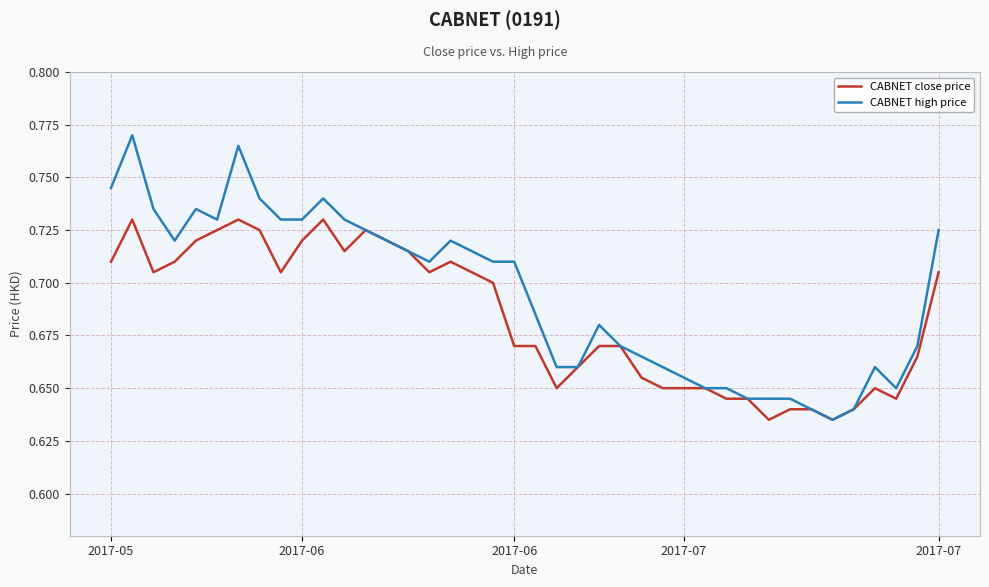

List the series in order of their peak value, highest first.

CABNET high price, CABNET close price